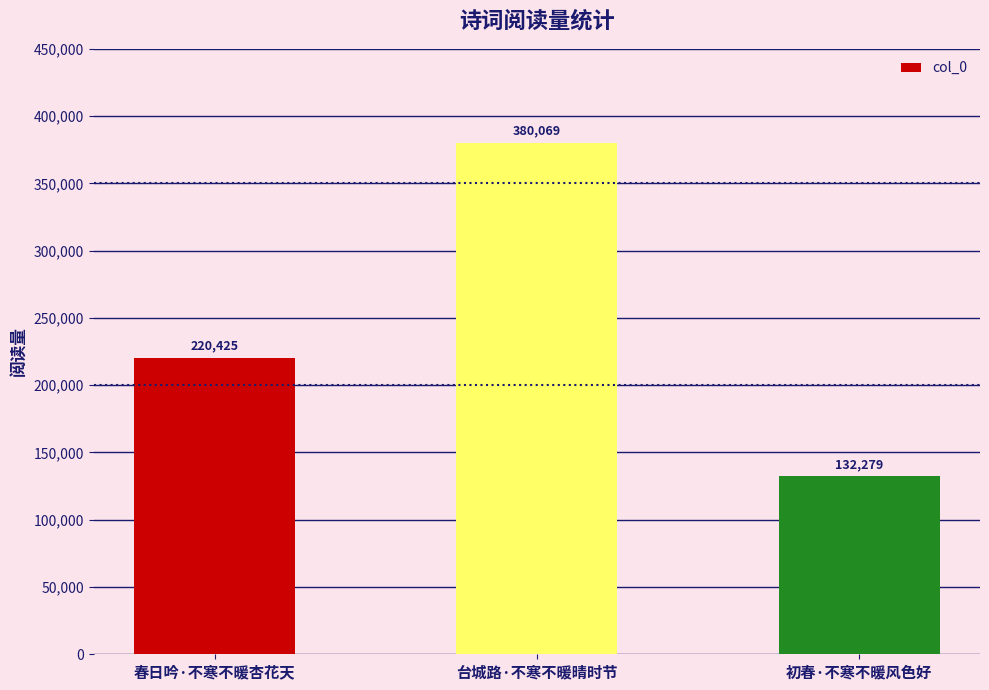

What is the sum of the values at 春日吟·不寒不暖杏花天 and 台城路·不寒不暖晴时节?

600494